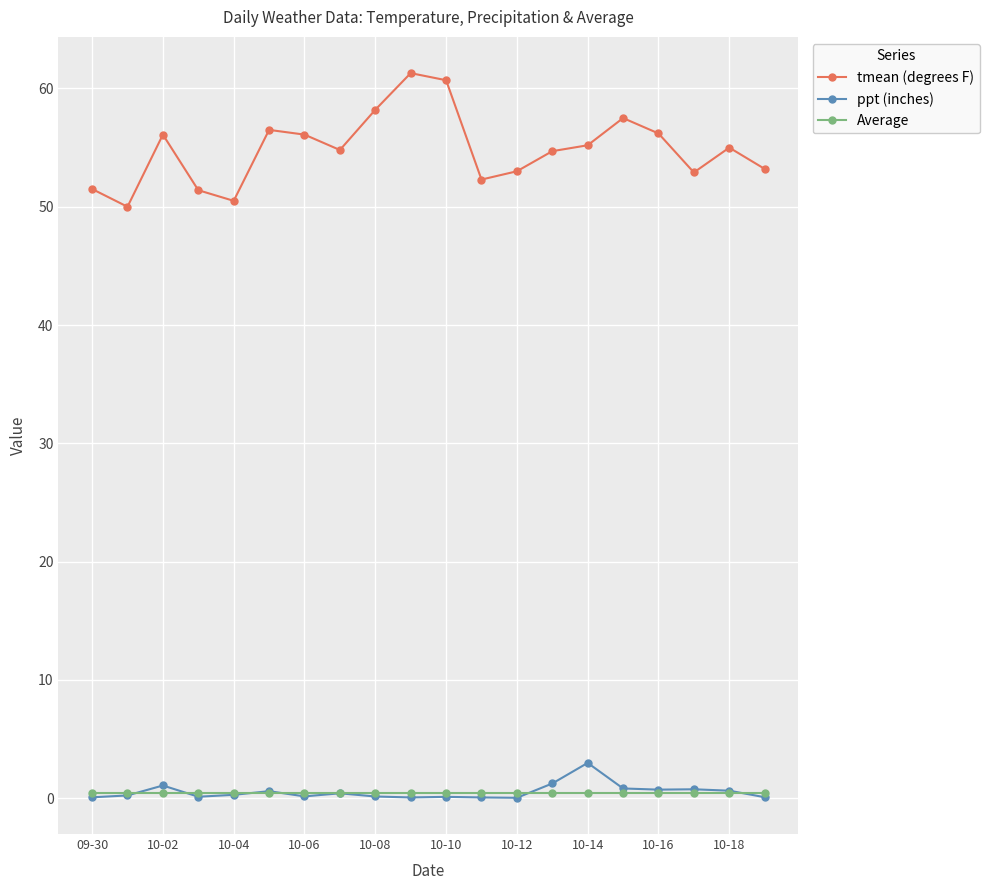

Which series has the largest range (max minus min)?

tmean (degrees F)